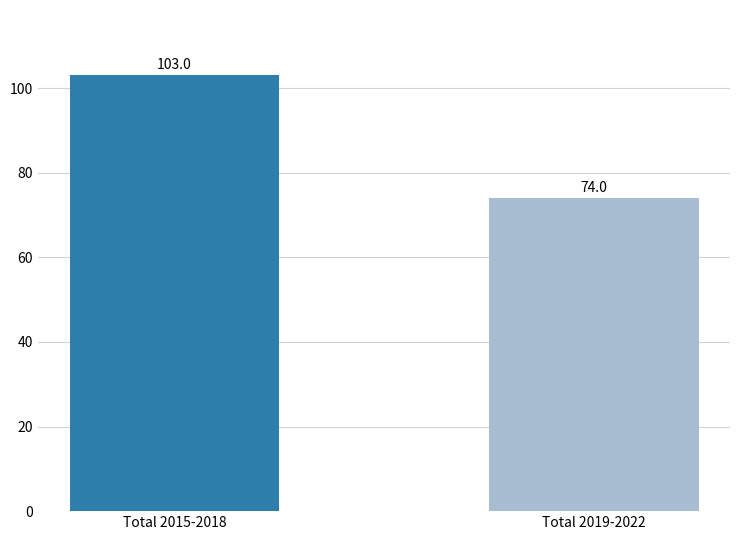

What is the sum of the values at Total 2019-2022 and Total 2015-2018?

177